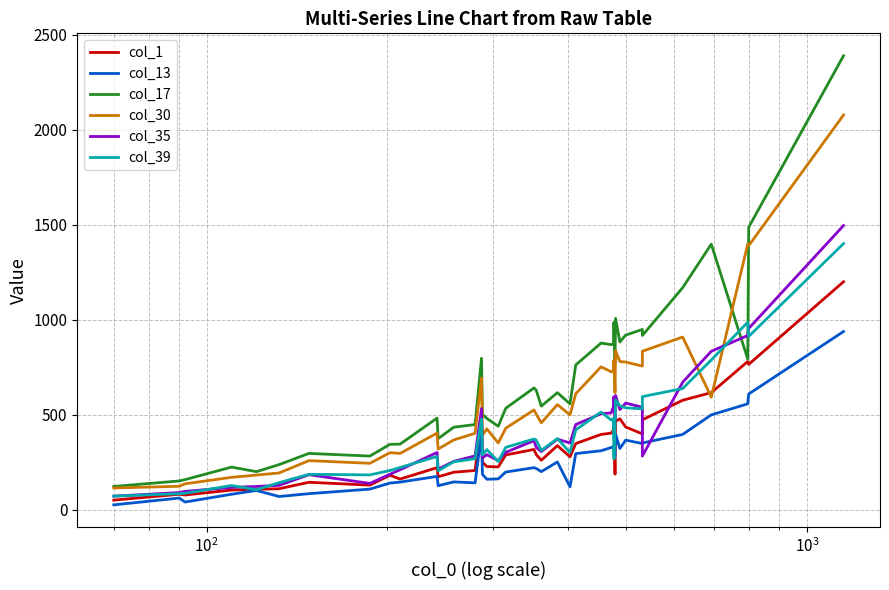

Reading left to right, what are all the values shown in this chart?

col_1: 50	81	77	103	107	110	144	129	181	161	221	173	197	206	479	250	227	225	288	317	290	260	337	278	348	396	403	418	448	187	466	478	435	399	473	576	616	780	765	1200
col_13: 25	61	40	81	101	69	84	108	140	145	175	126	146	141	403	186	160	162	198	221	217	200	251	120	295	310	327	332	301	278	398	322	366	348	351	396	499	557	609	938
col_17: 122	151	158	224	200	237	296	282	344	345	482	374	434	448	797	502	480	439	534	641	629	545	616	557	762	877	869	870	987	780	1007	883	919	949	917	1169	1398	793	1487	2390
col_30: 114	123	136	170	182	193	258	244	300	296	403	319	367	402	693	393	425	351	429	525	503	457	553	499	610	752	726	727	788	616	837	780	777	756	834	909	592	1398	1390	2078
col_35: 71	90	96	117	122	128	184	138	186	210	301	213	254	283	532	272	289	258	302	363	328	306	371	351	448	505	509	540	595	473	601	527	561	539	282	671	834	917	954	1496
col_39: 71	84	86	127	105	142	186	183	206	222	280	204	252	268	477	288	316	253	328	372	366	312	374	301	420	514	472	480	267	448	578	547	536	531	595	638	788	987	912	1401